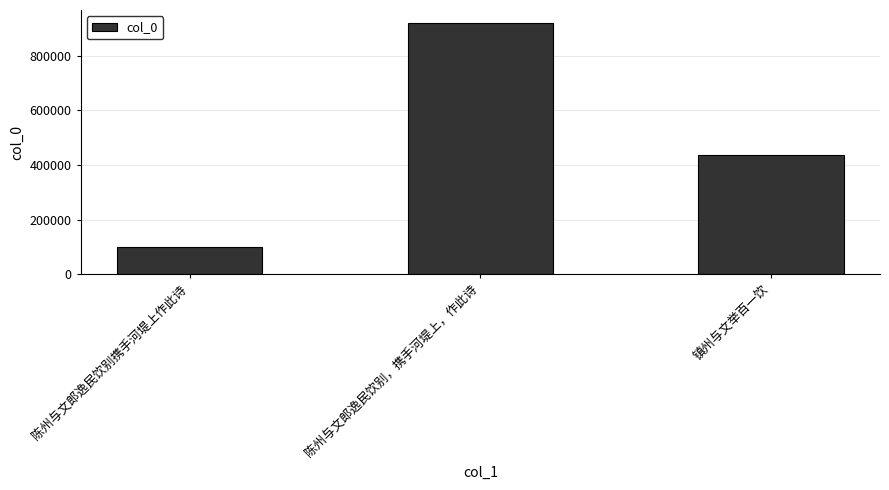

How many values are between 100960 and 921117?

3